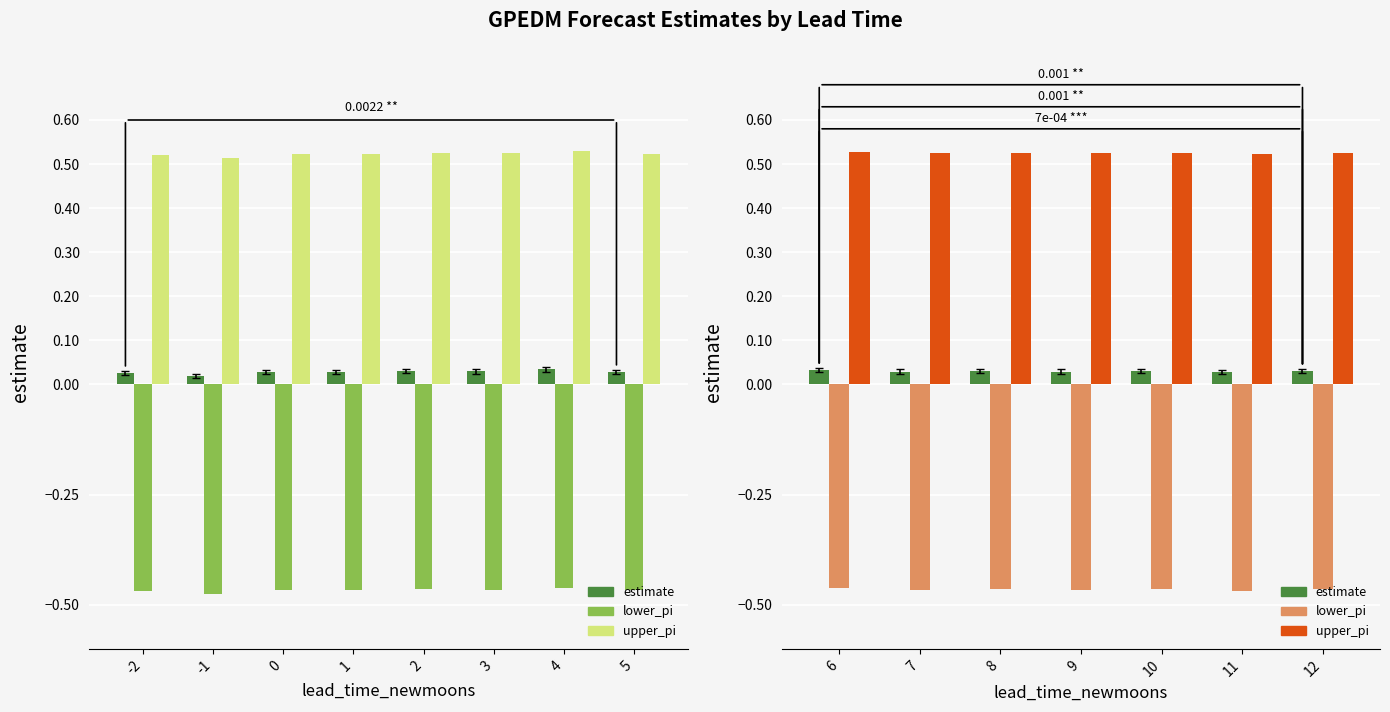

What is the maximum value for upper_pi?

0.5